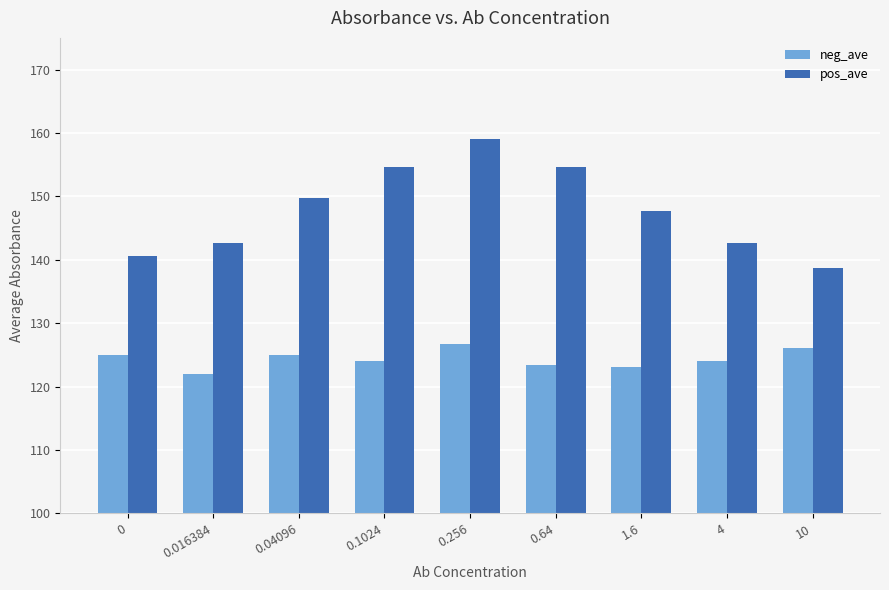

What is the difference between the neg_ave values at 10 and 4?

2.0